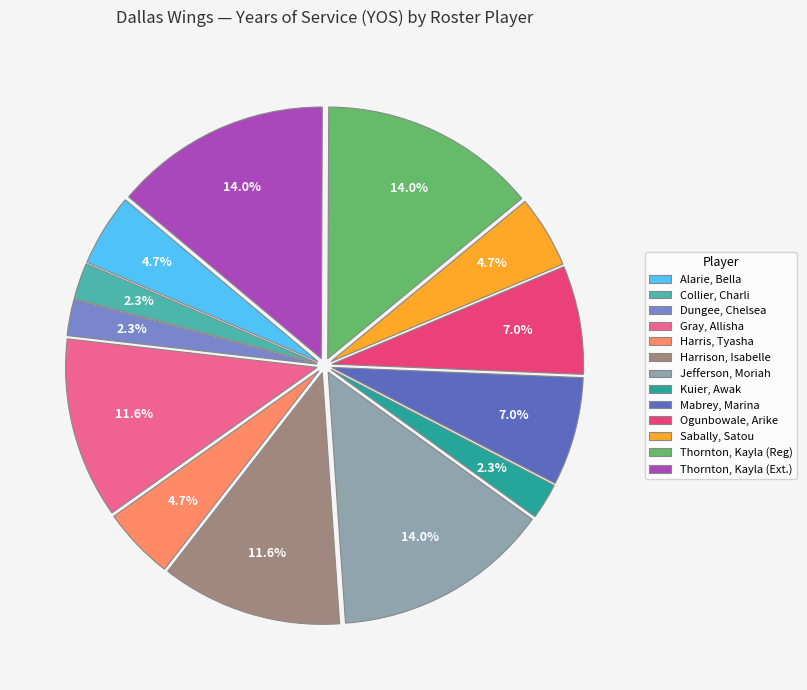

Is it true that Sabally, Satou is 5% of the pie?

True